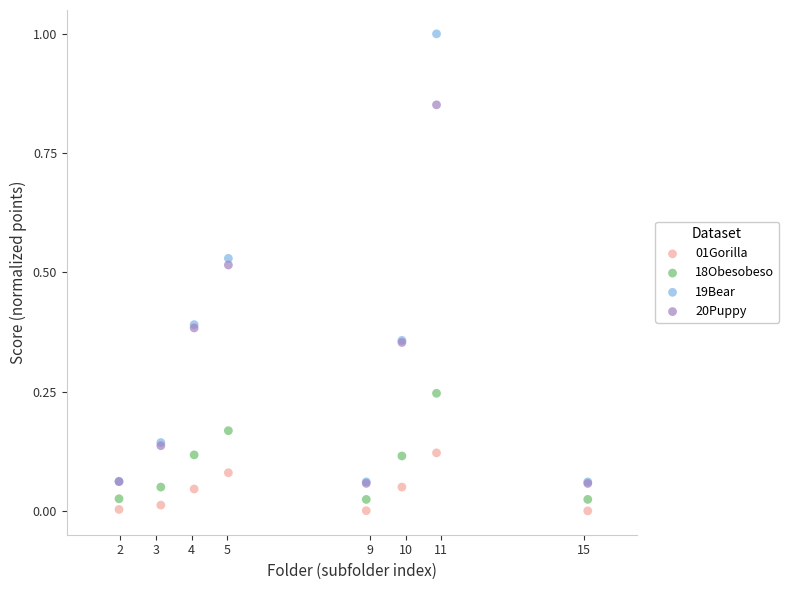

What are all the series names shown in the legend?

01Gorilla, 18Obesobeso, 19Bear, 20Puppy